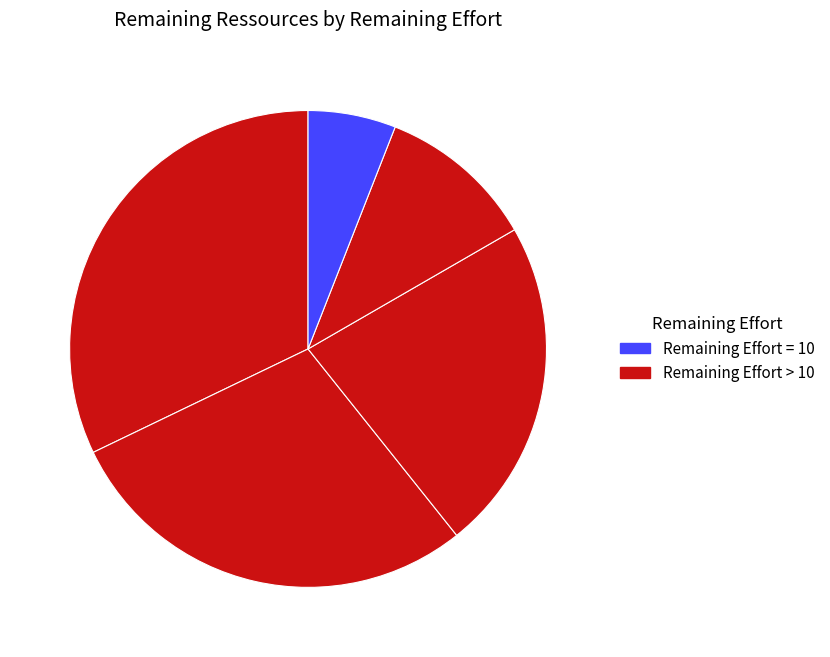

Count the number of slices in the pie.

5